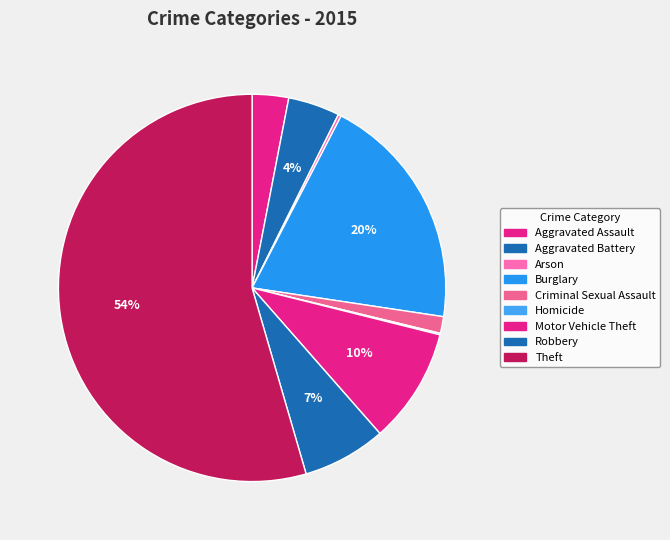

To the nearest percent, what is the difference between the largest and smallest slice percentages?

54%